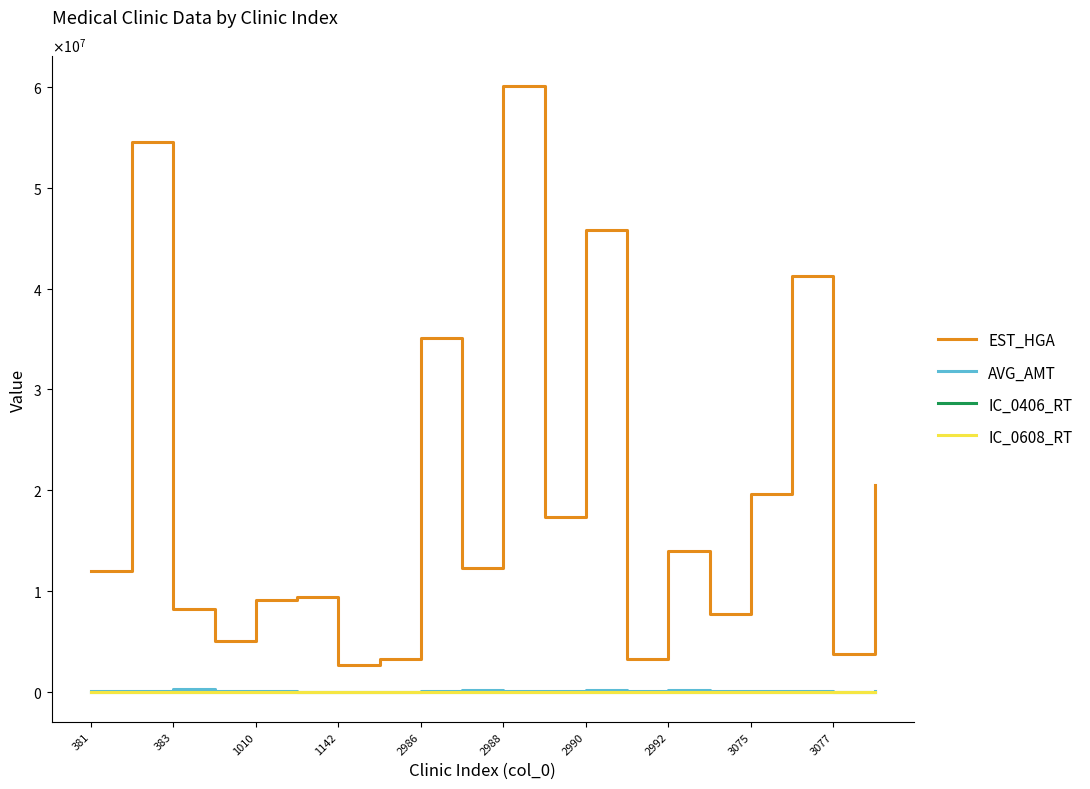

Does the chart have visible grid lines?

No